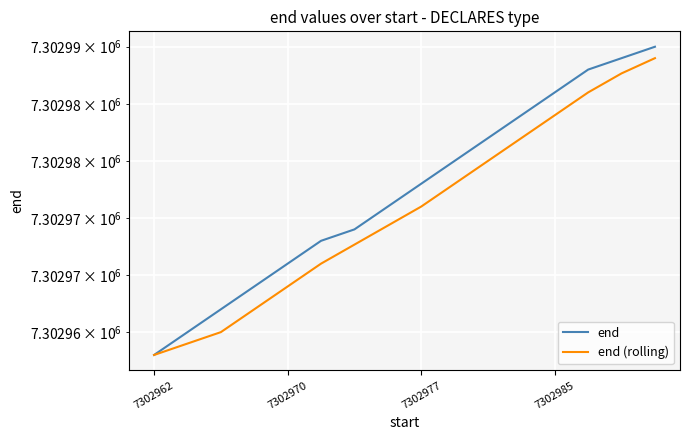

At how many categories does at least one series exceed 7302967?

13